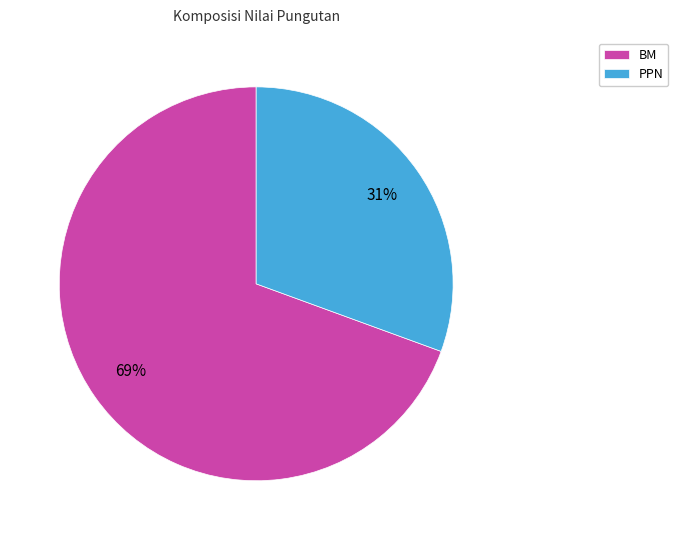

Which has a higher value, BM or PPN?

BM